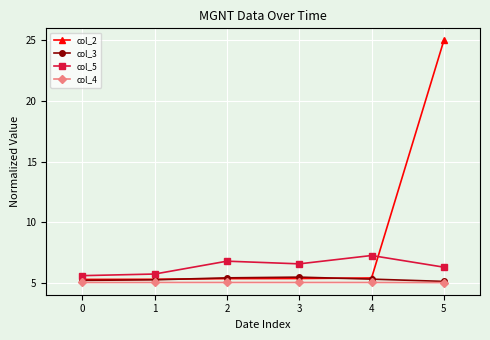

True or false: col_4 and col_5 intersect in this chart.

False